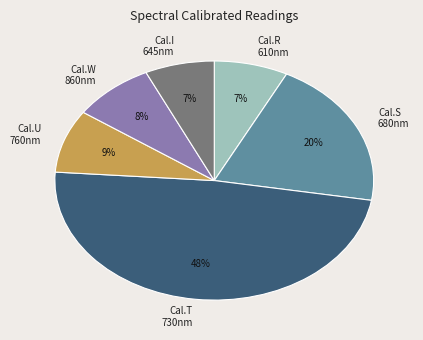

Is there any slice that represents more than half of the pie?

No